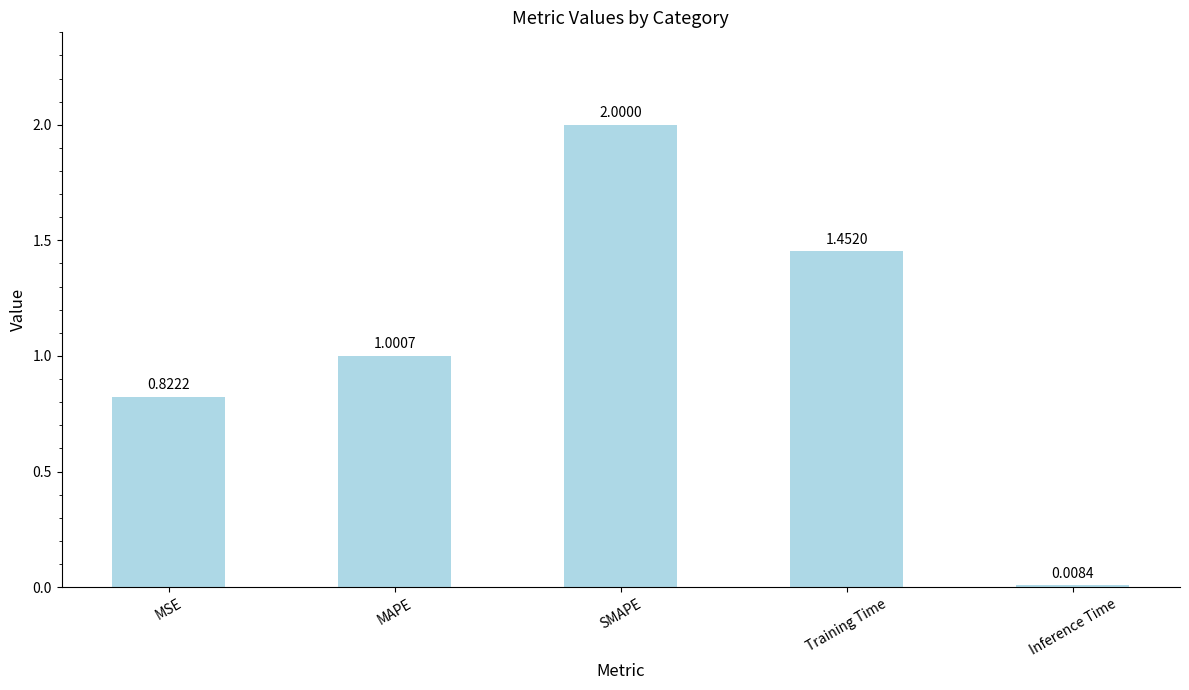

What is the label of the 5th bar from the right?

MSE